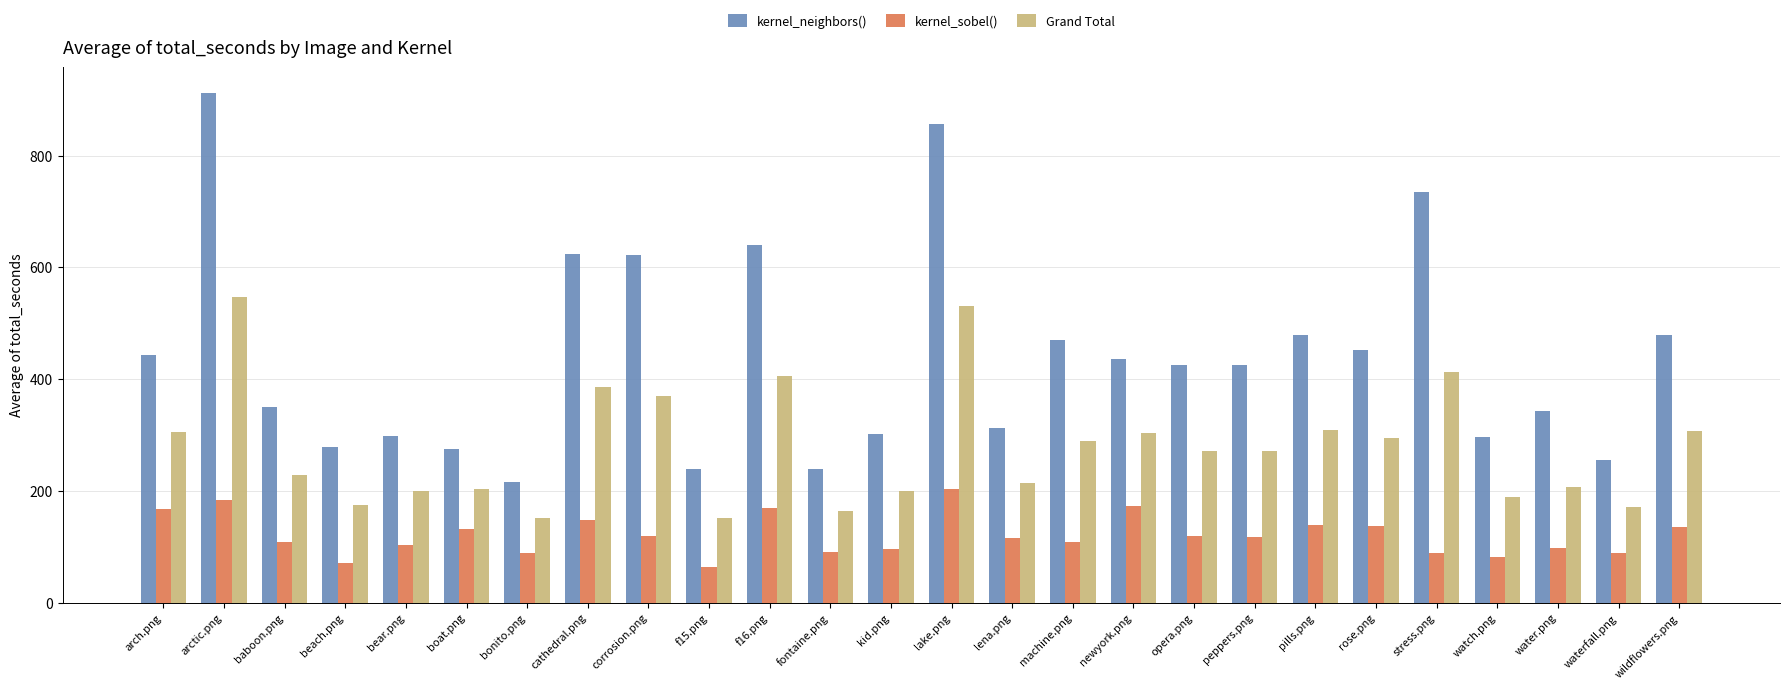

What is the spread (max minus min) of values at corrosion.png?

503.7